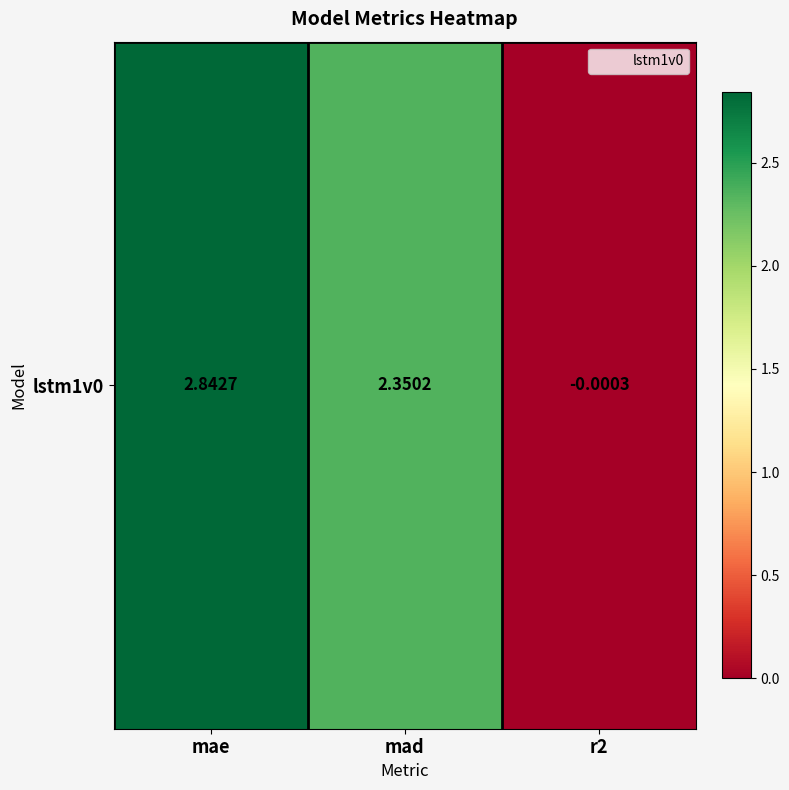

How many values are below zero?

1